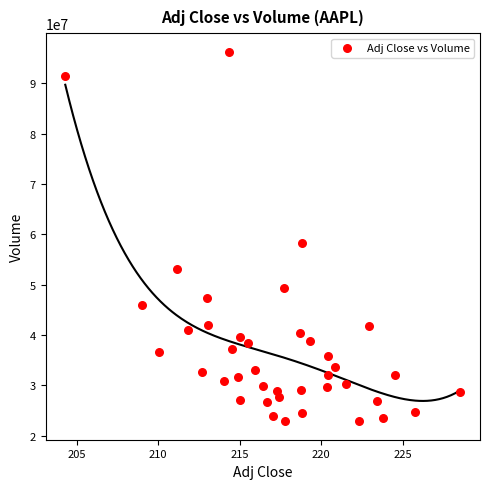

What Y value in the scatter plot is closest to 59566050?

58323200